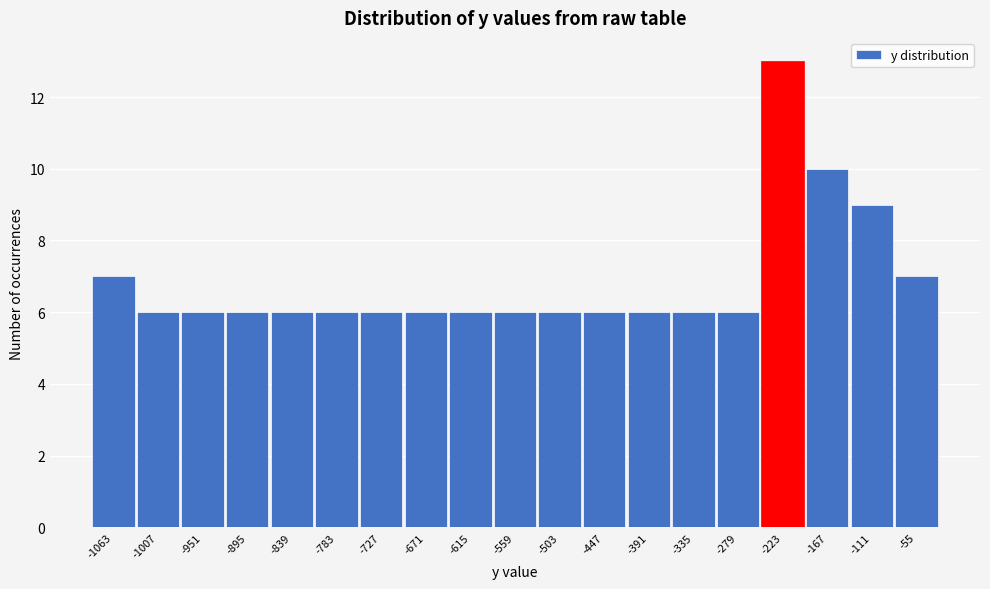

Reading left to right, transcribe all the data shown in this chart.

-1063=7	-1007=6	-951=6	-895=6	-839=6	-783=6	-727=6	-671=6	-615=6	-559=6	-503=6	-447=6	-391=6	-335=6	-279=6	-223=13	-167=10	-111=9	-55=7